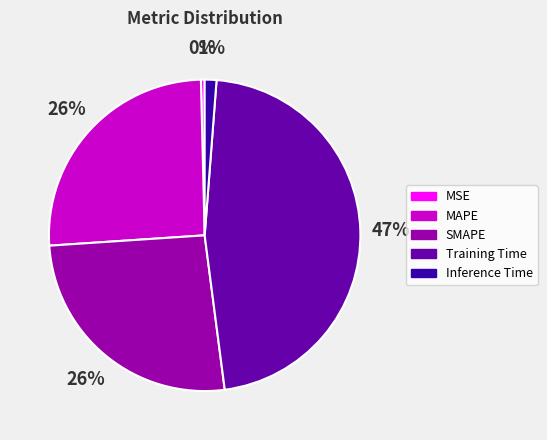

To the nearest percent, what is the difference between the SMAPE and MSE slice percentages?

26%